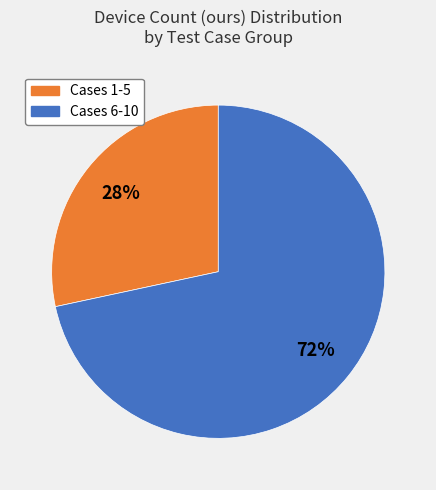

Is there a majority slice in this chart?

Yes